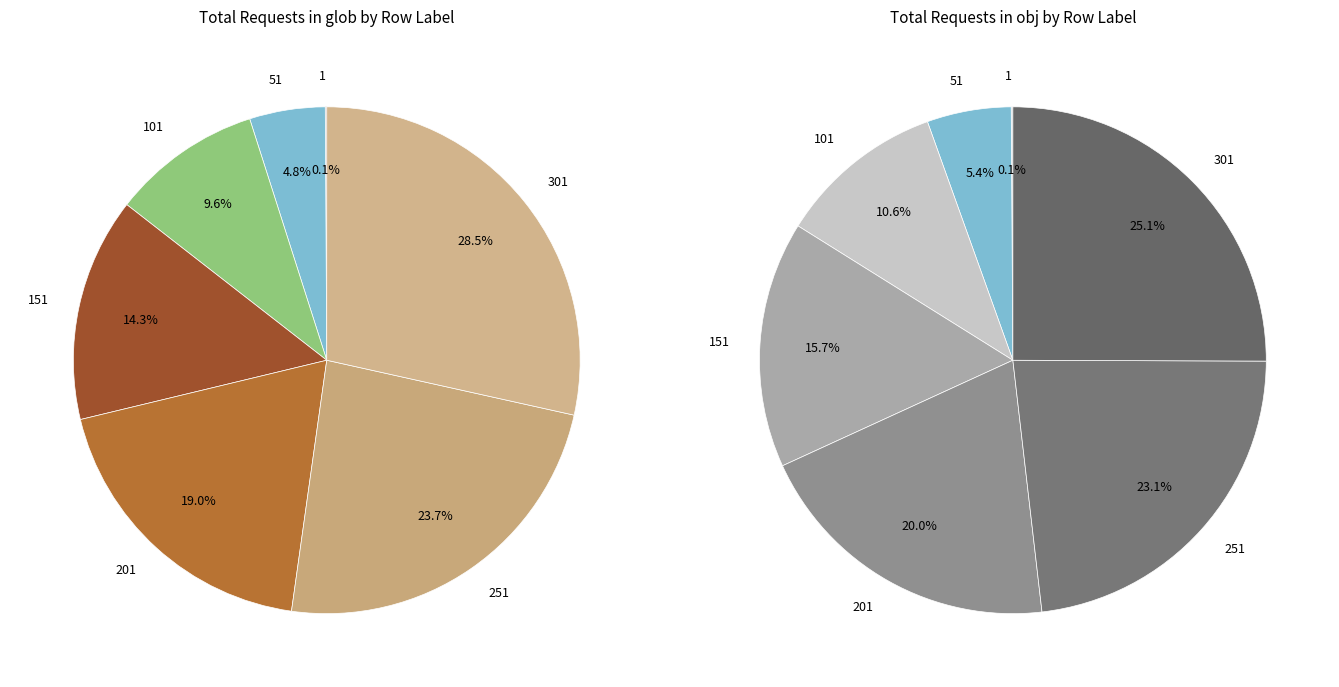

What percentage is NOT represented by 1?

99.9%